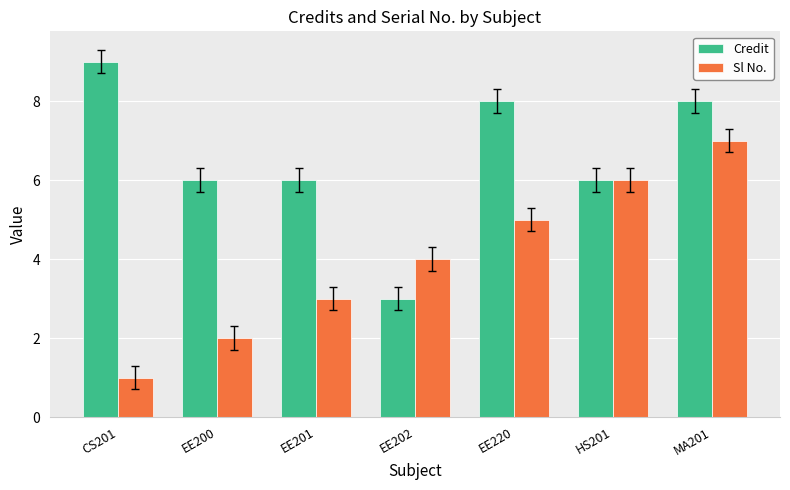

What is the maximum value shown in the chart?

9